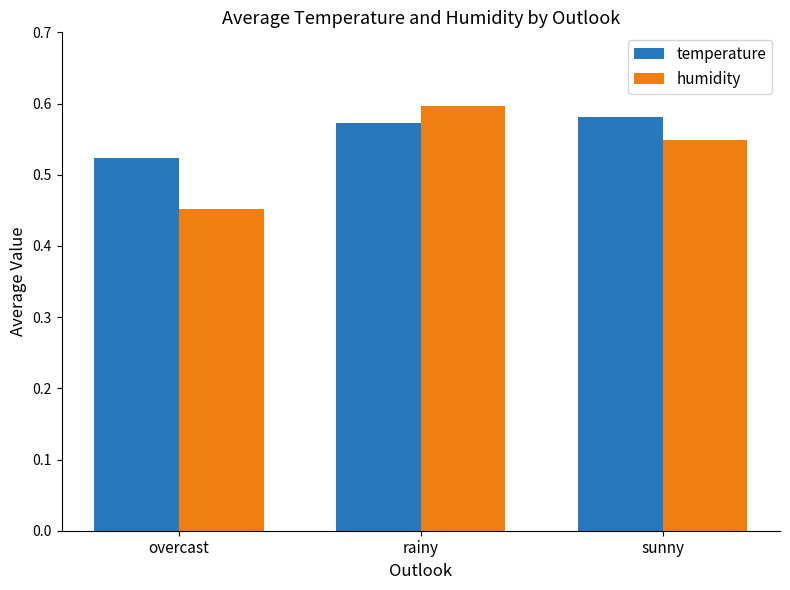

How many bars are there in total?

6